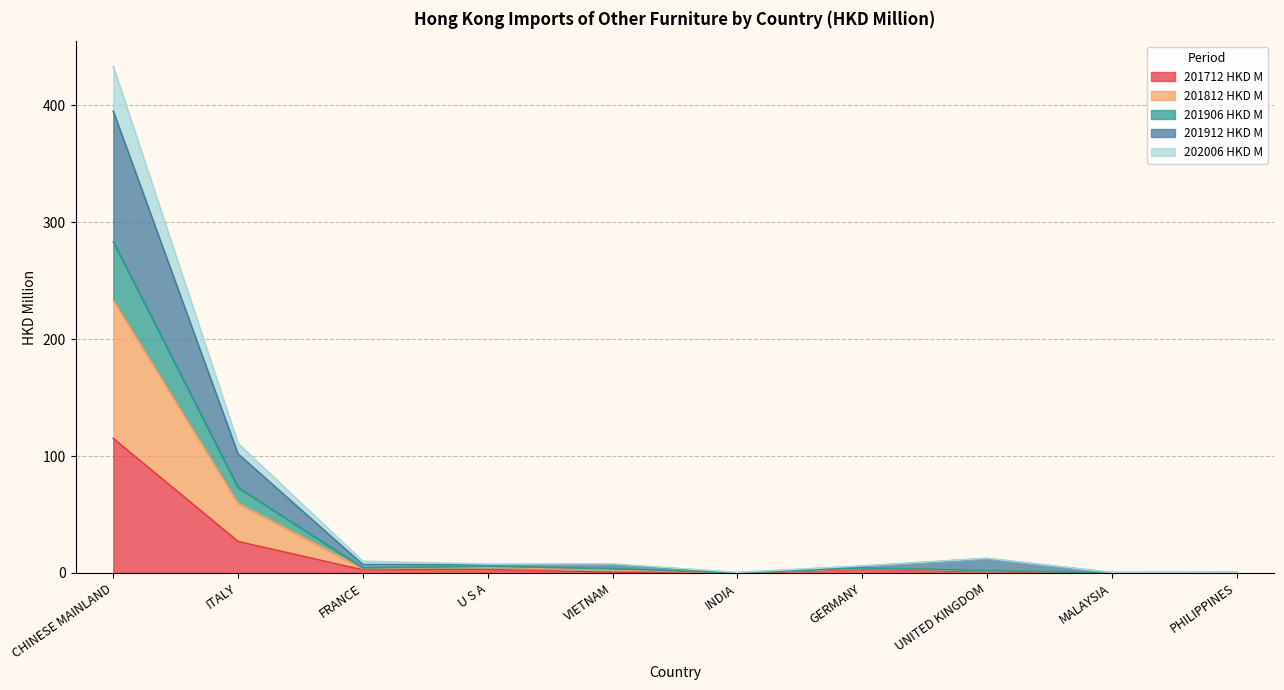

At which label does 201712 HKD M reach its peak?

CHINESE MAINLAND